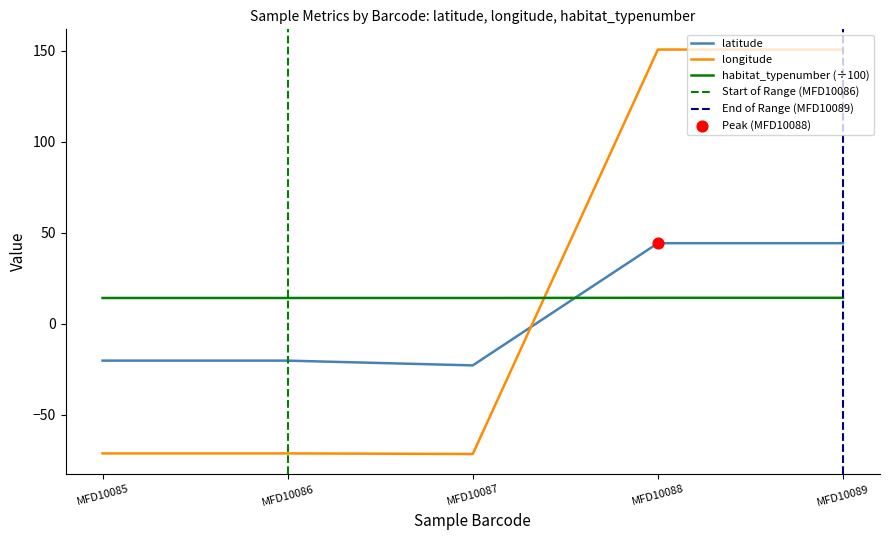

Which series contains the lowest Y value?

longitude